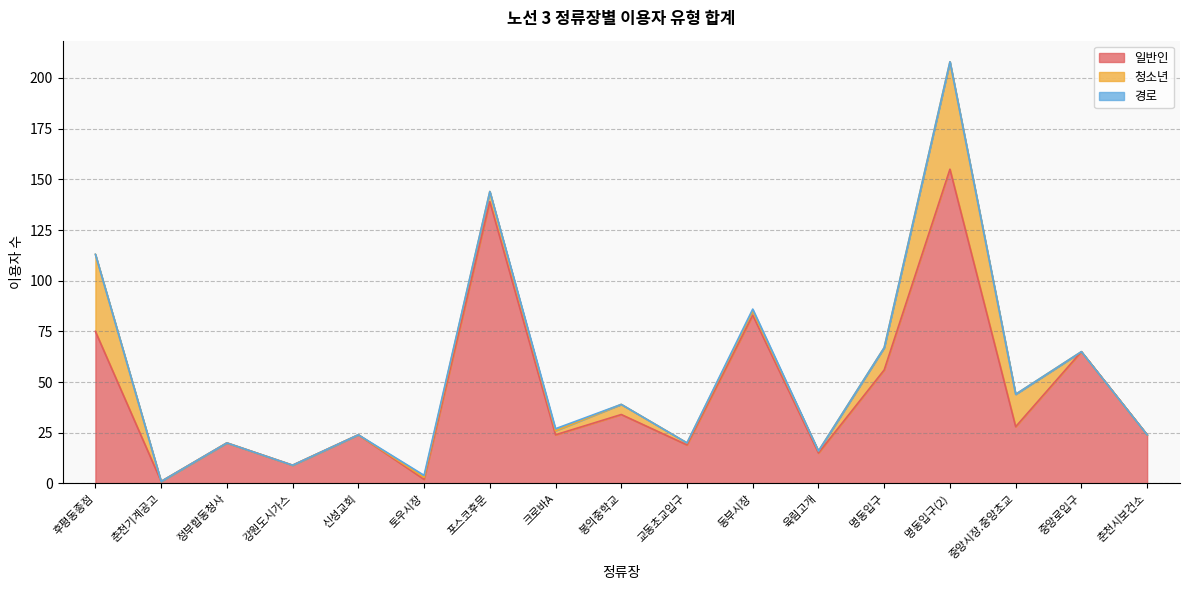

How many categories are shown in the chart?

17